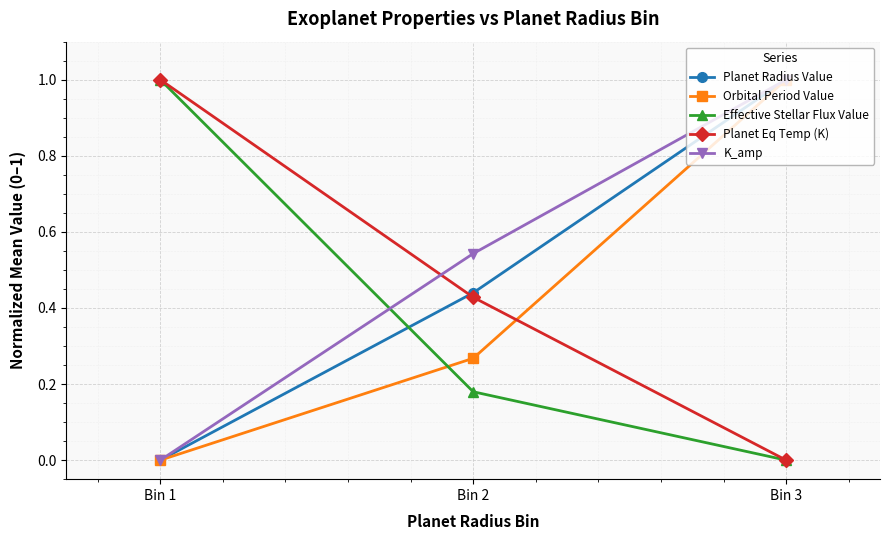

True or false: Planet Radius Value has a value of 0.0 at Bin 1.

True